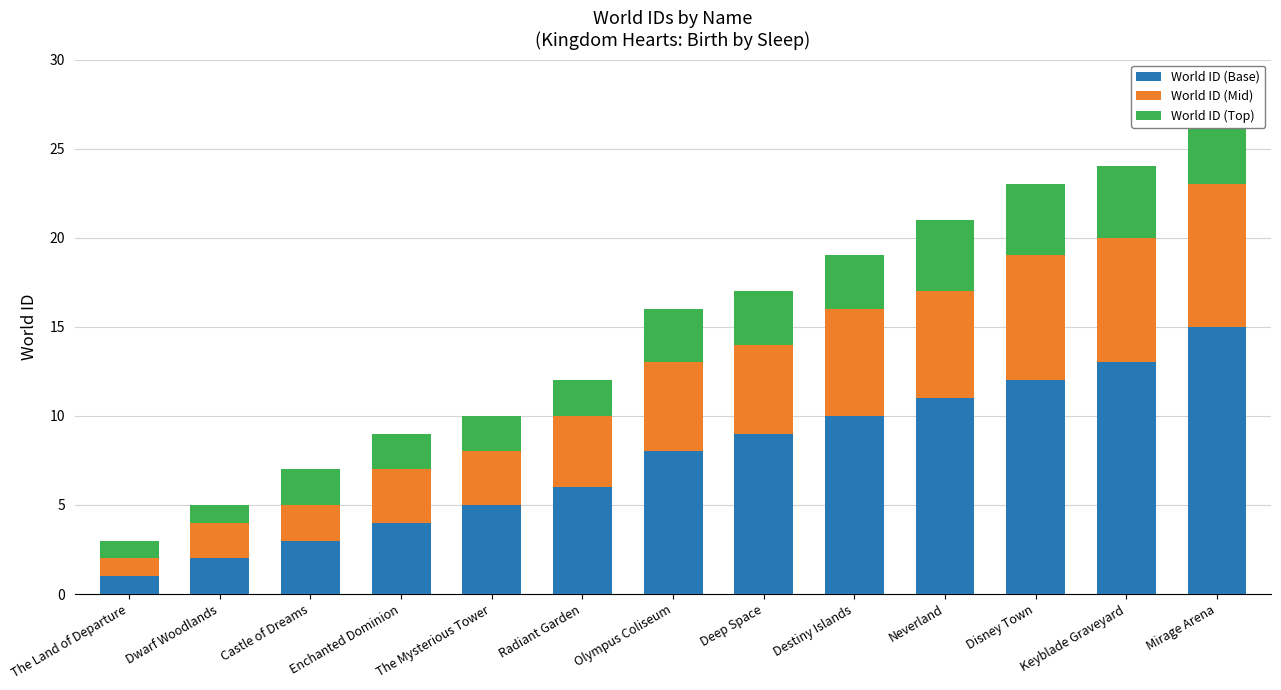

What position from the right is Neverland?

4